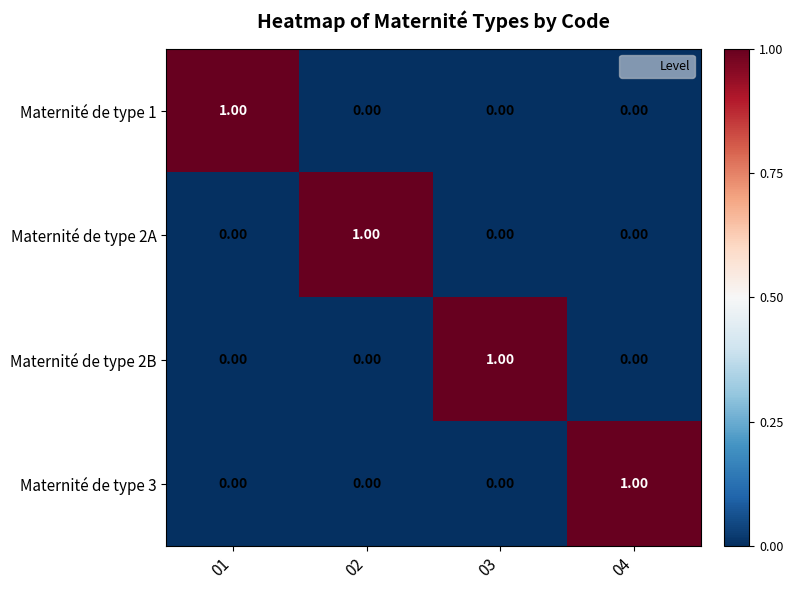

What is the maximum value shown in the chart?

1